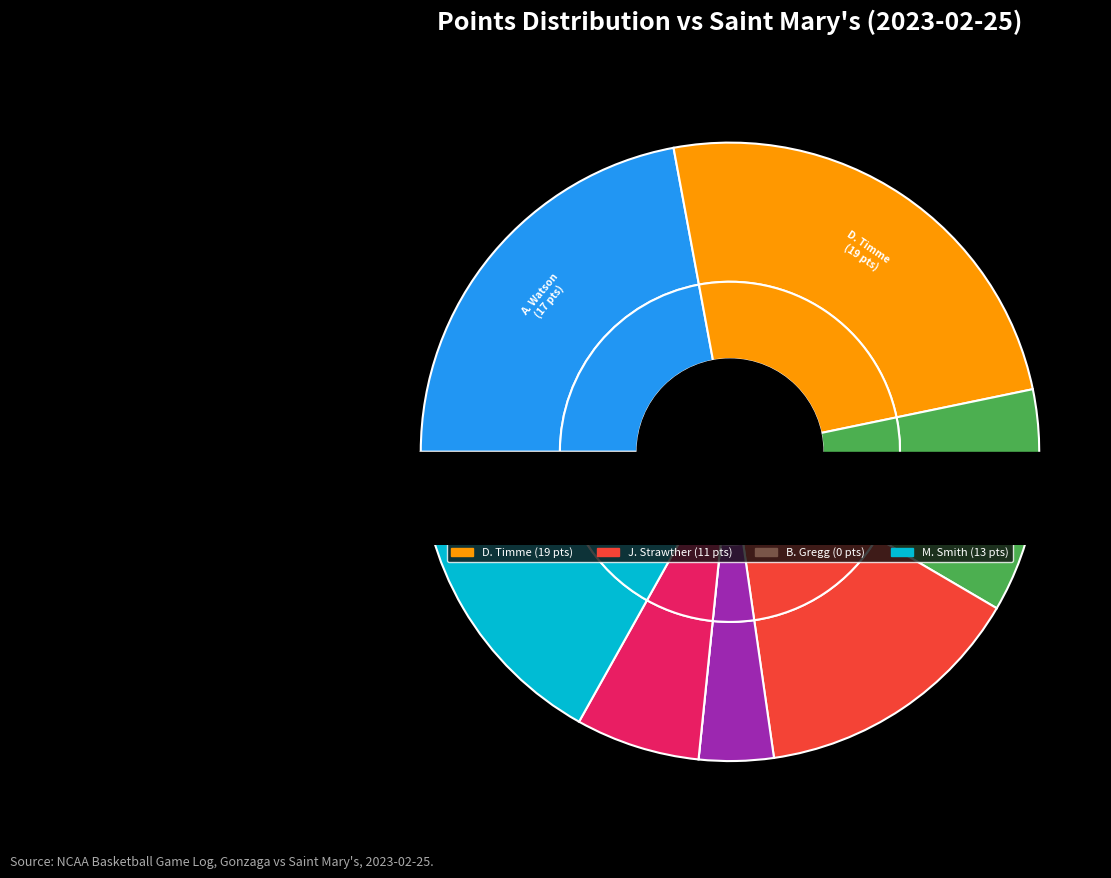

To the nearest percent, what is the difference between the R. Bolton and J. Strawther slice percentages?

10%